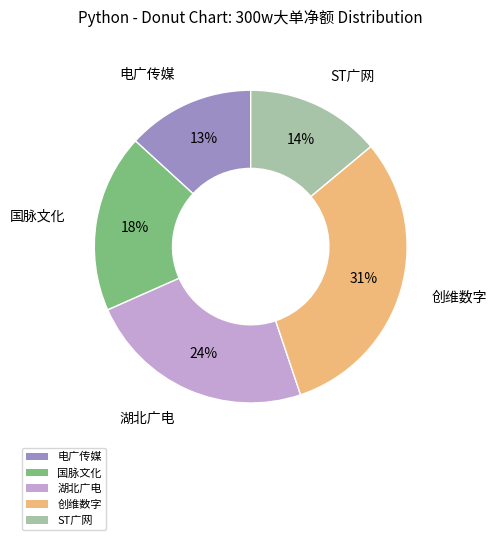

Which category has the smallest portion of the pie?

电广传媒